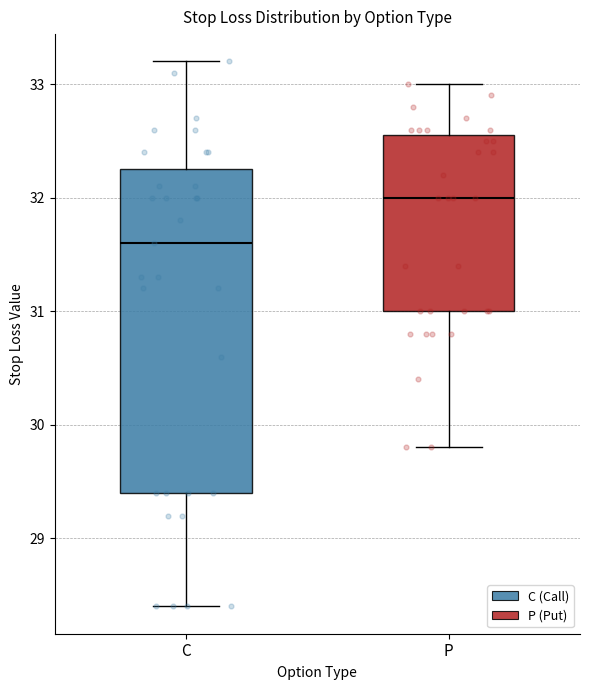

Where is the lower edge of the box for P on the y-axis? The values are not printed on the chart, so give them approximately, as read against the axis.

31.0